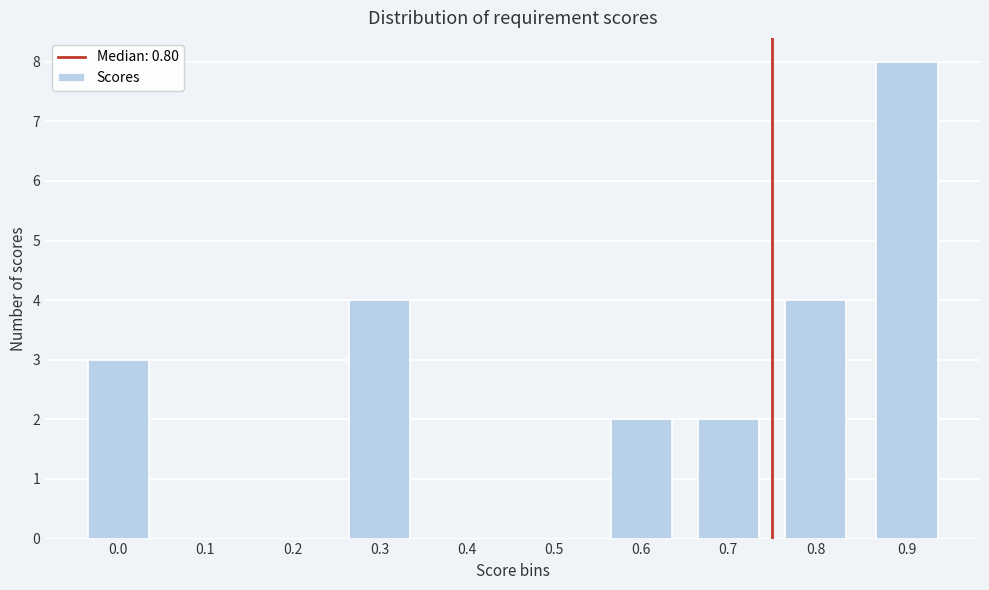

Reading left to right, transcribe all the data shown in this chart.

0.0=3	0.1=0	0.2=0	0.3=4	0.4=0	0.5=0	0.6=2	0.7=2	0.8=4	0.9=8